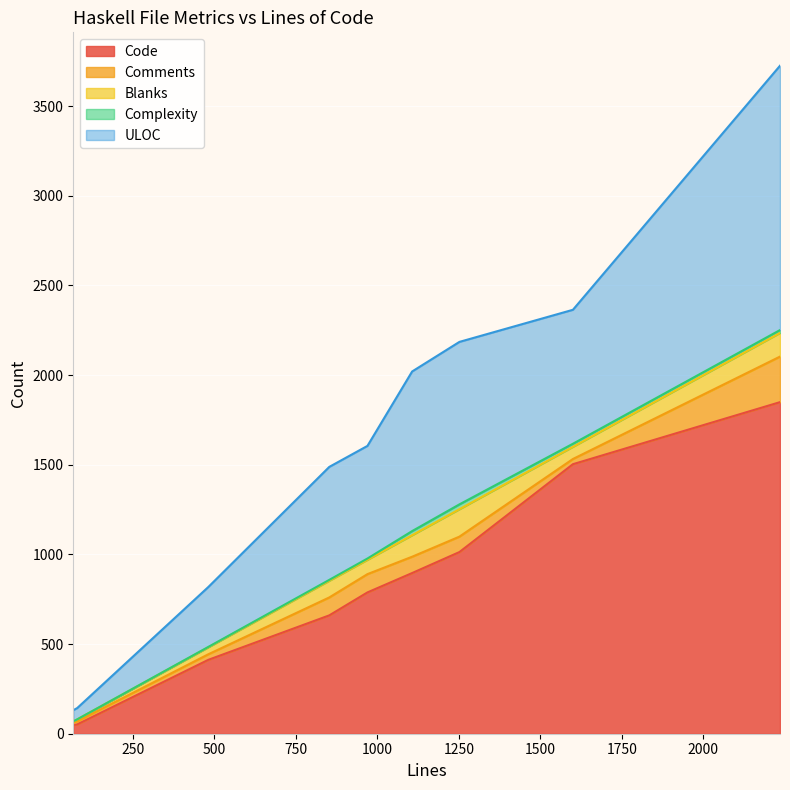

What is the difference between the second highest and second lowest values in the Blanks series?

121